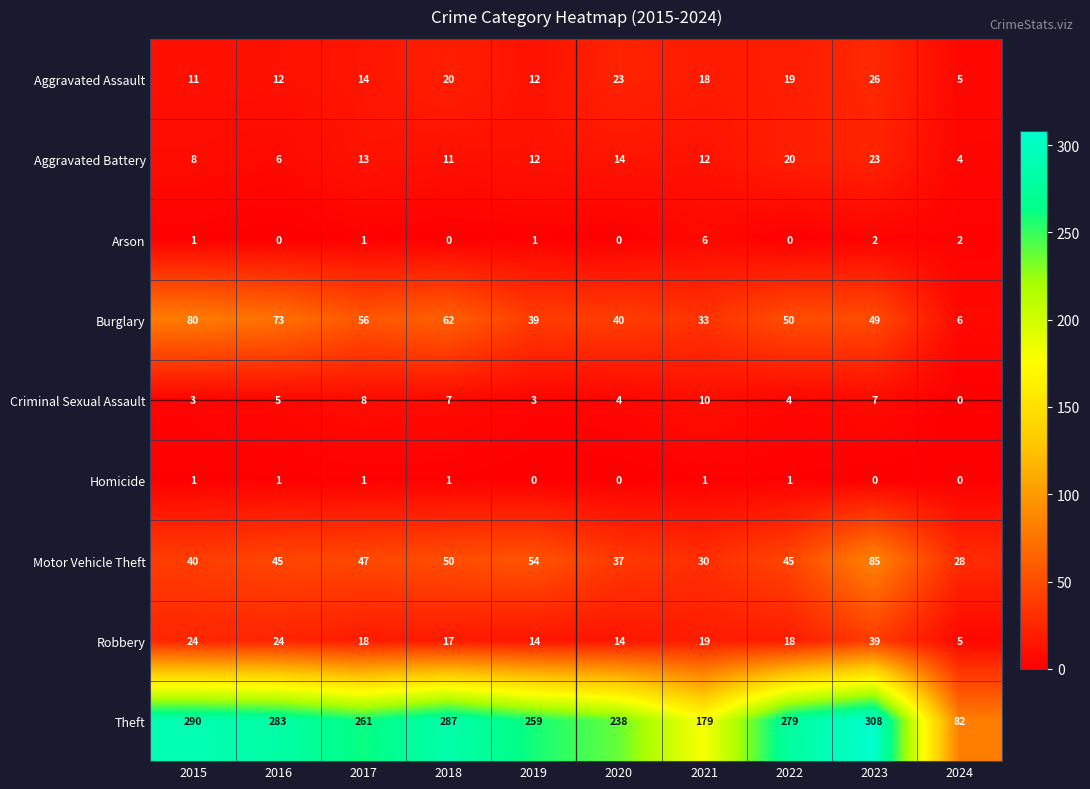

What is the maximum value shown in the chart?

308